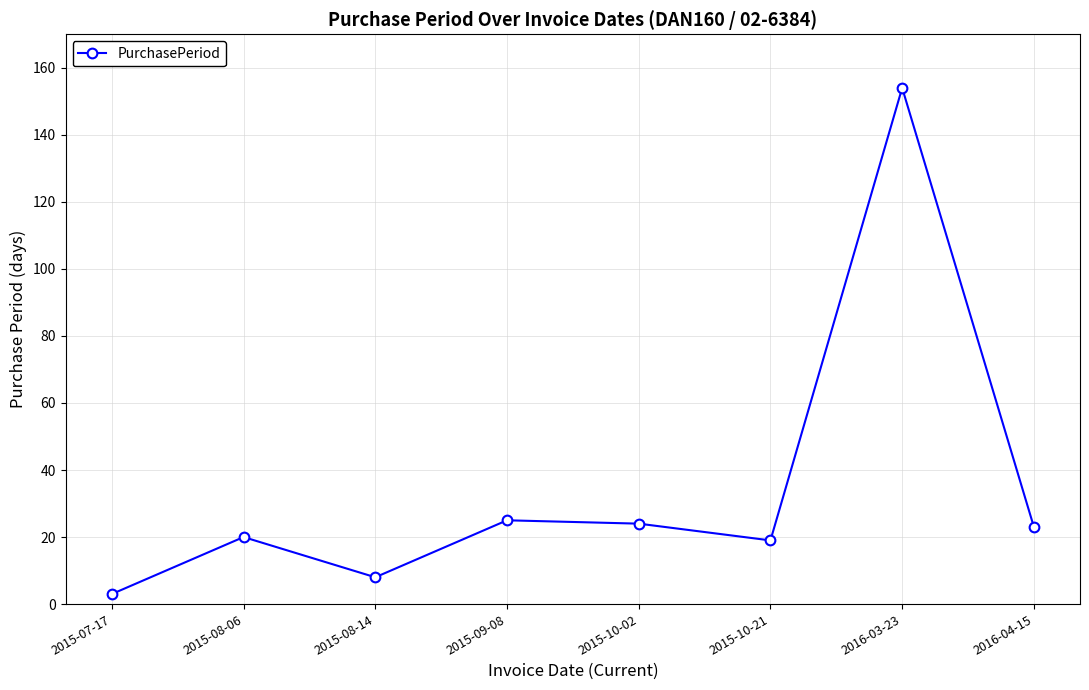

Which category has the highest value across all series?

2016-03-23